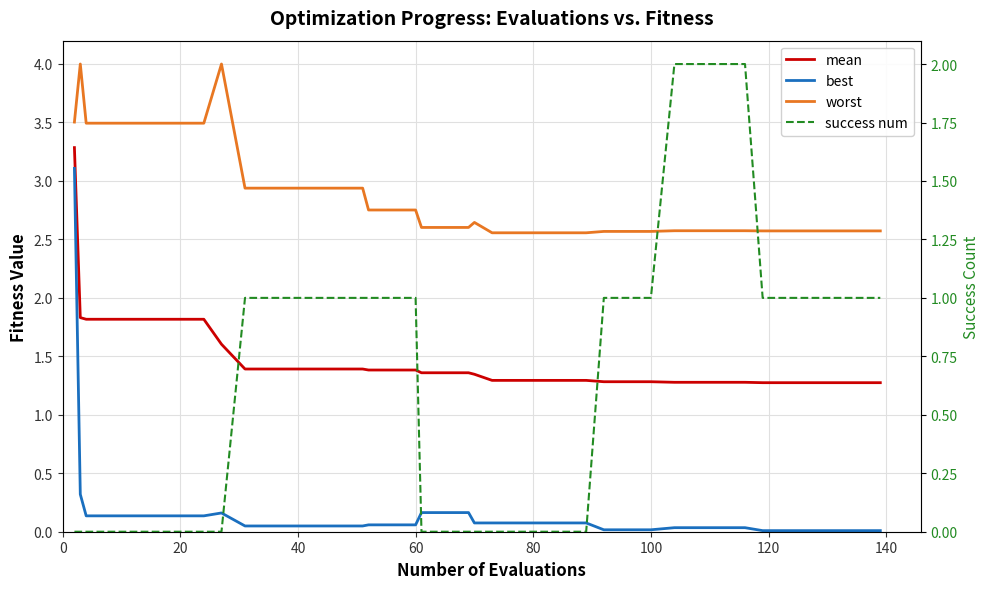

Rank the series by their average value, from highest to lowest.

worst, mean, success num, best